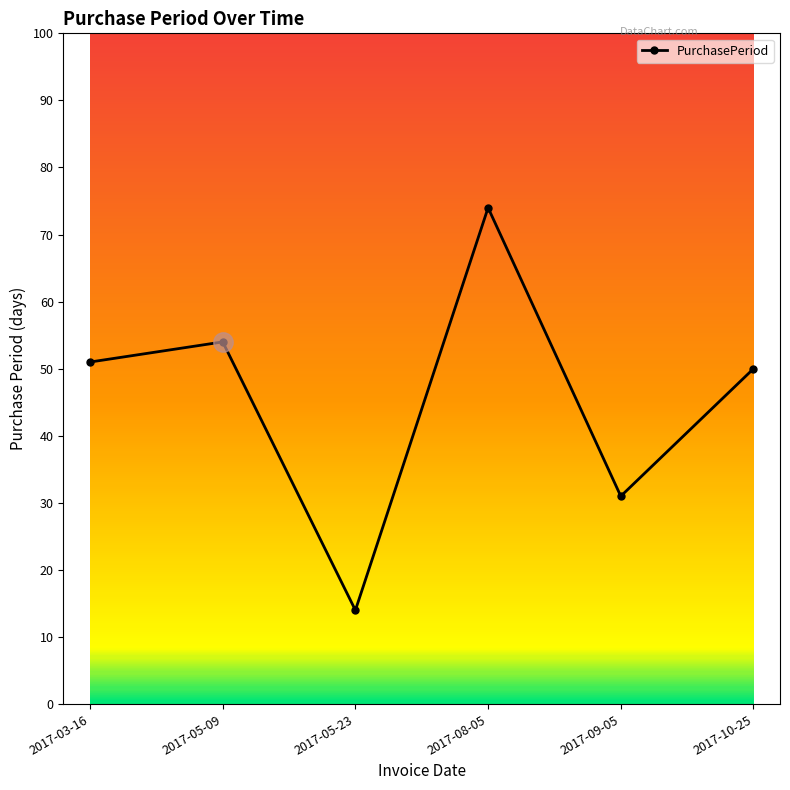

What is the label of the 4th point from the left?

2017-08-05